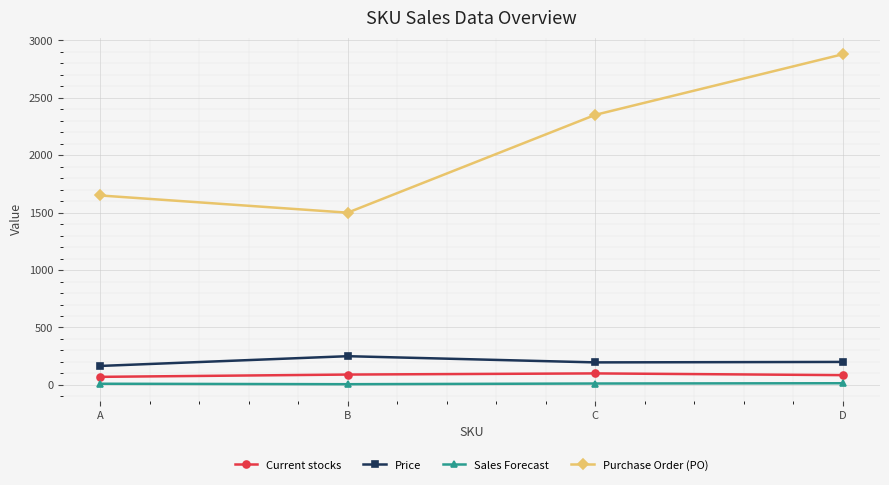

How many interior local valleys does the Sales Forecast series have?

1